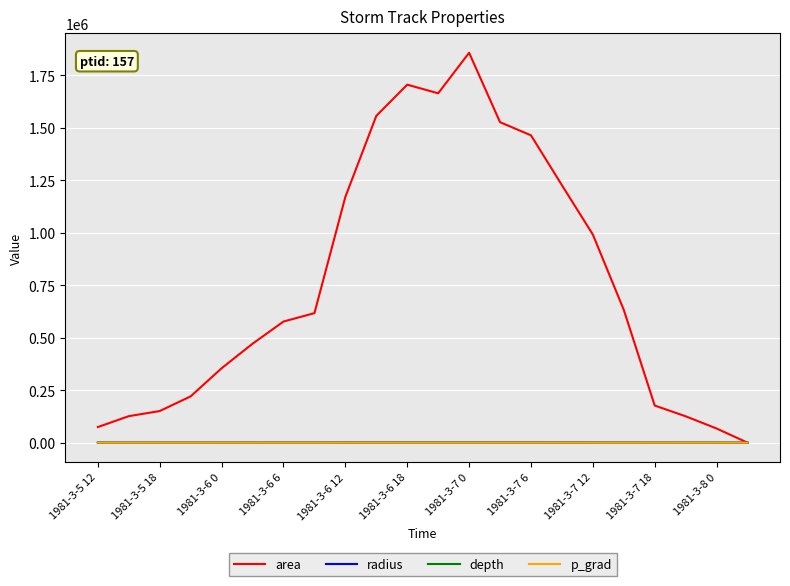

Which series has the largest range (max minus min)?

area